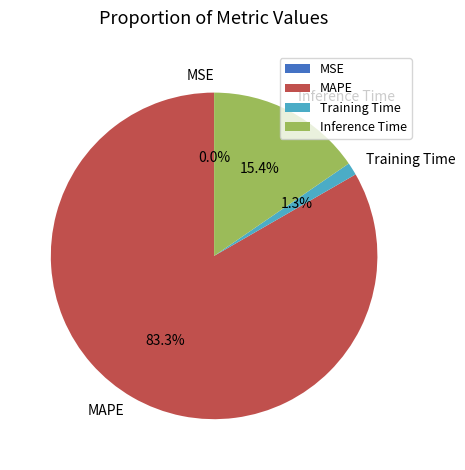

To the nearest percent, what is the average slice percentage?

25%